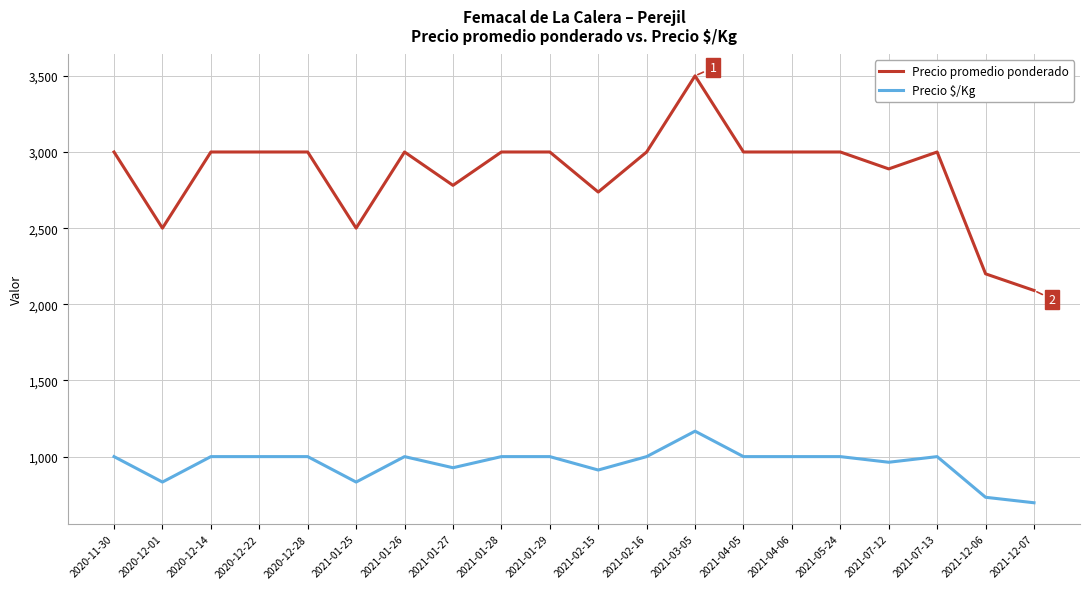

Reading left to right, transcribe all the data shown in this chart.

Precio promedio ponderado: 3000	2500	3000	3000	3000	2500	3000	2781	3000	3000	2737	3000	3500	3000	3000	3000	2889	3000	2200	2091
Precio $/Kg: 1000	833	1000	1000	1000	833	1000	927	1000	1000	912	1000	1167	1000	1000	1000	963	1000	733	697